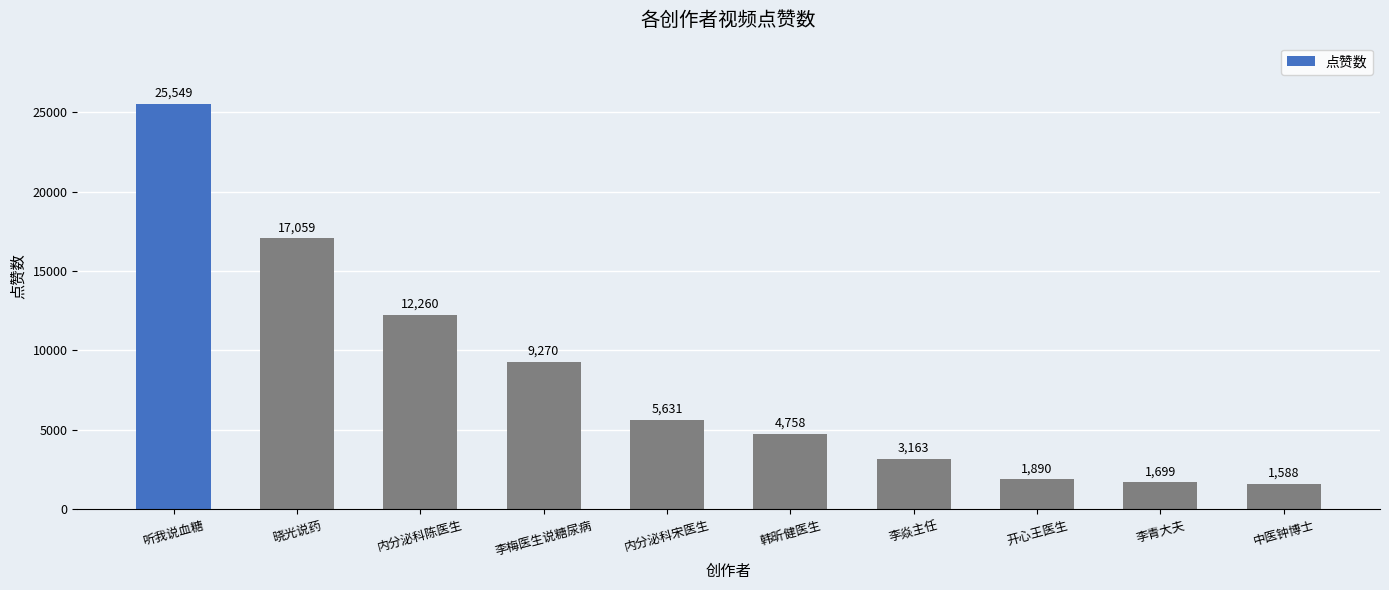

The value at 李梅医生说糖尿病 is 9270. True or false?

True